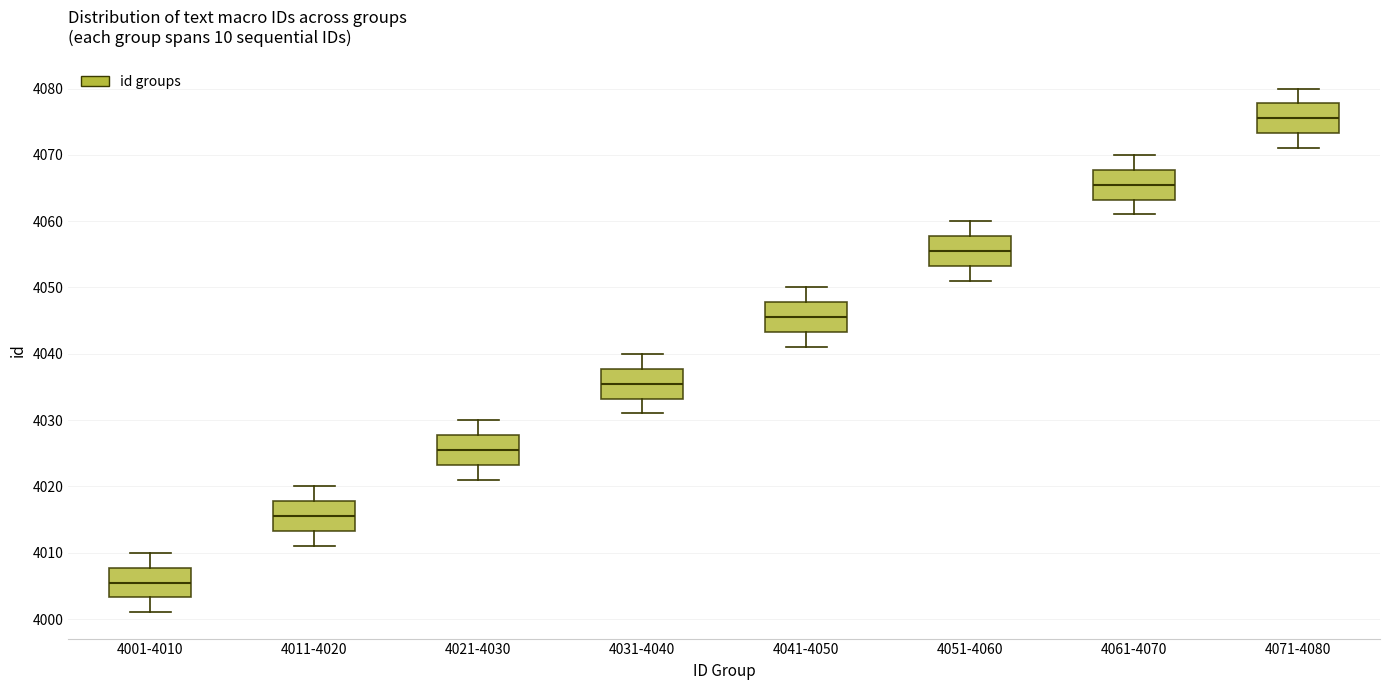

Where is the lower edge of the box for 4021-4030 on the y-axis? The values are not printed on the chart, so give them approximately, as read against the axis.

4023